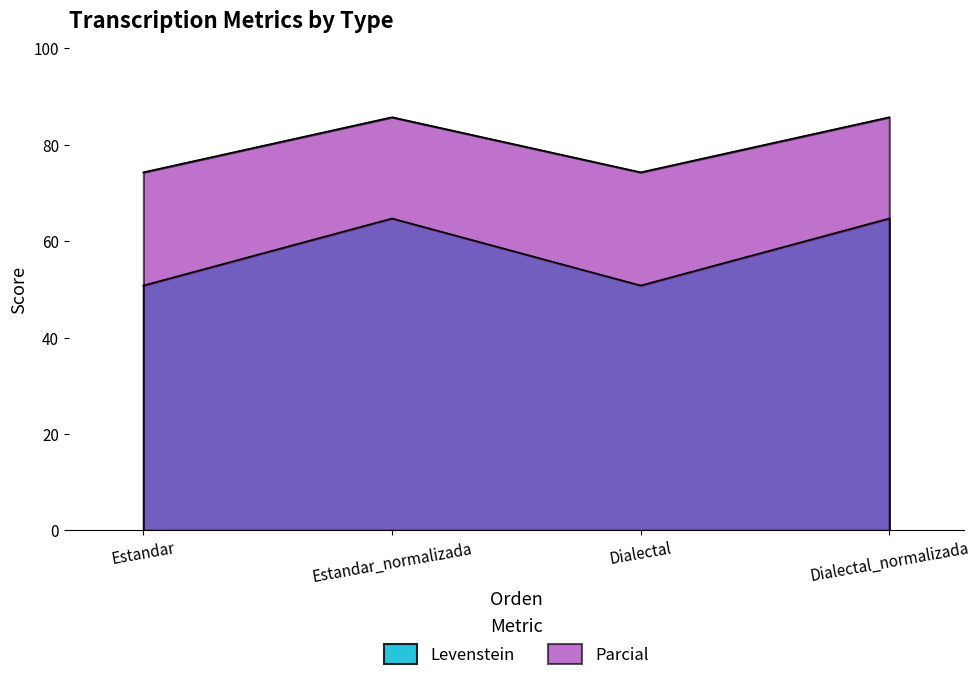

How many lines are shown in the chart?

2